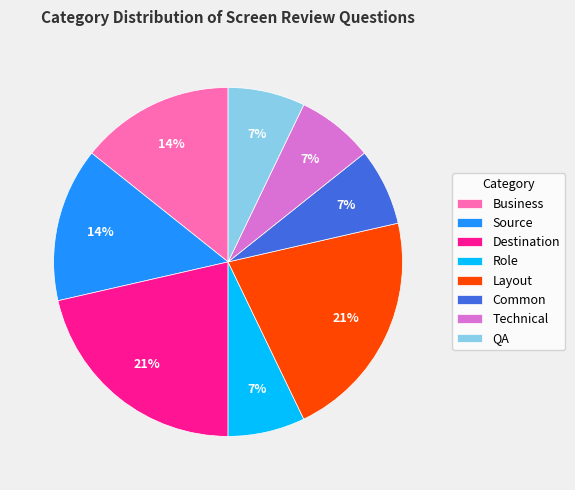

True or false: QA accounts for 7% of the total.

True